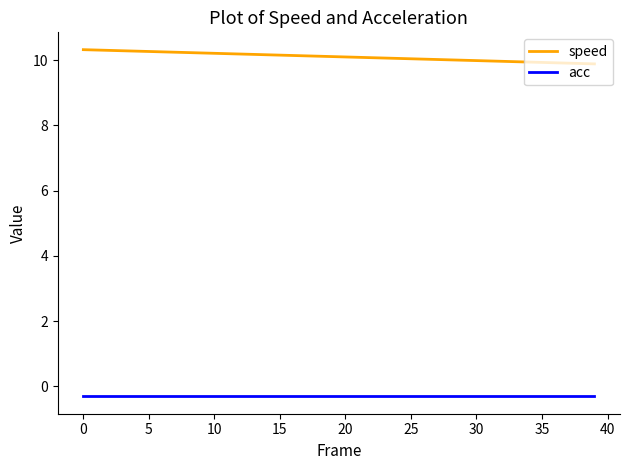

List the series in order of their peak value, lowest first.

acc, speed